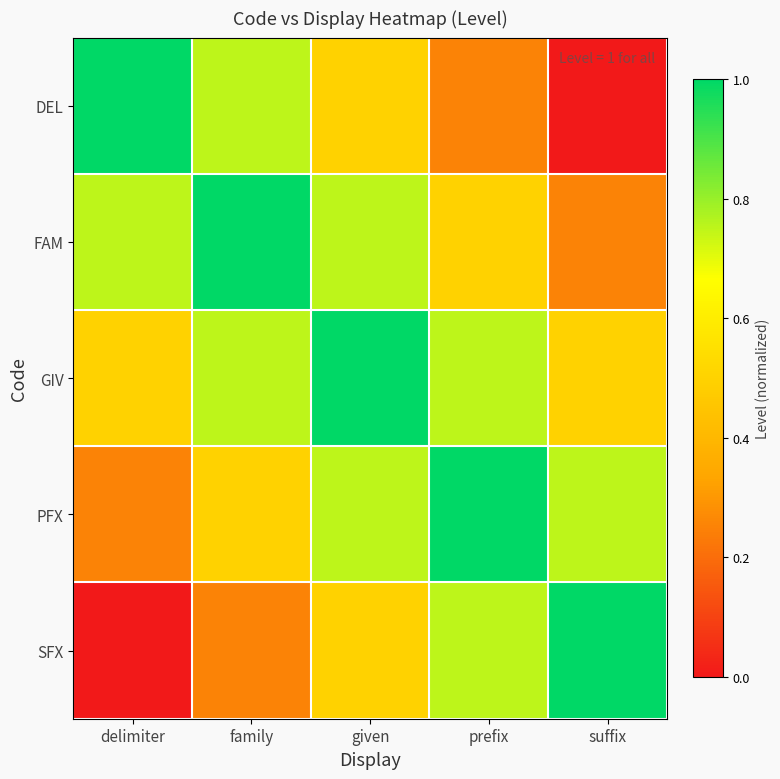

Reading right to left, extract all data points from this chart.

DEL: suffix=0.0	prefix=0.2	given=0.5	family=0.8	delimiter=1.0
FAM: suffix=0.2	prefix=0.5	given=0.8	family=1.0	delimiter=0.8
GIV: suffix=0.5	prefix=0.8	given=1.0	family=0.8	delimiter=0.5
PFX: suffix=0.8	prefix=1.0	given=0.8	family=0.5	delimiter=0.2
SFX: suffix=1.0	prefix=0.8	given=0.5	family=0.2	delimiter=0.0